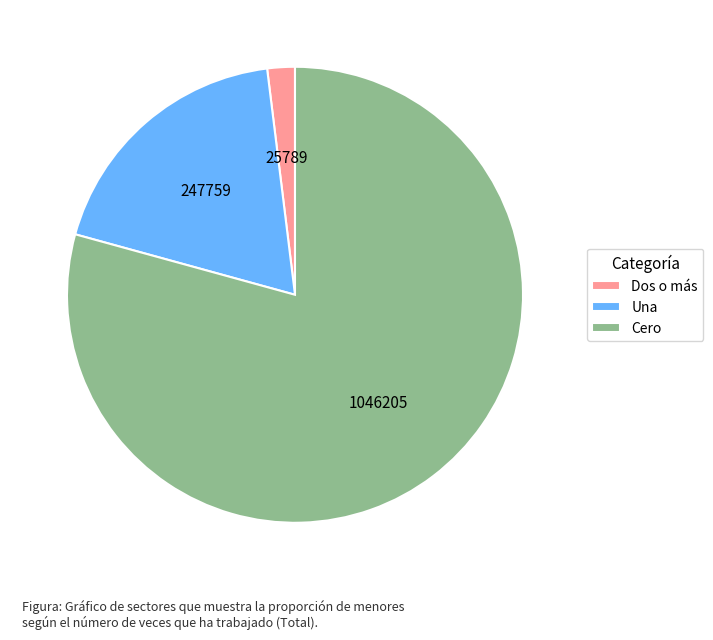

Count the number of slices in the pie.

3